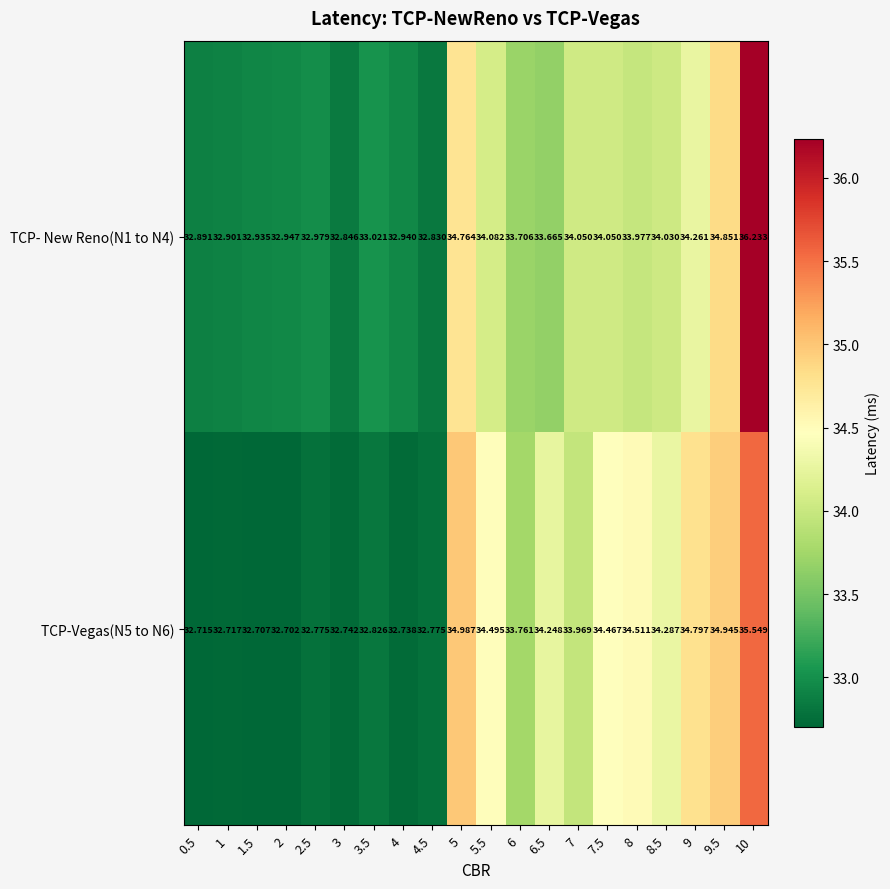

What is the smallest value displayed?

32.7